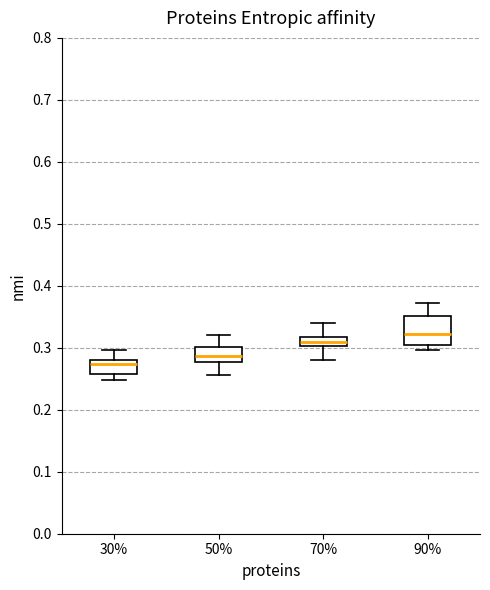

Reading left to right, read every box against the y-axis: the position of its median line, the range the box covers, and the ends of its whiskers. The values are not printed on the chart, so give them approximately, as read against the axis.

30%: median 0.27, box 0.26 to 0.28, whiskers 0.25 to 0.30
50%: median 0.29, box 0.28 to 0.30, whiskers 0.26 to 0.32
70%: median 0.31, box 0.30 to 0.32, whiskers 0.28 to 0.34
90%: median 0.32, box 0.30 to 0.35, whiskers 0.30 (just below the box's lower edge) to 0.37